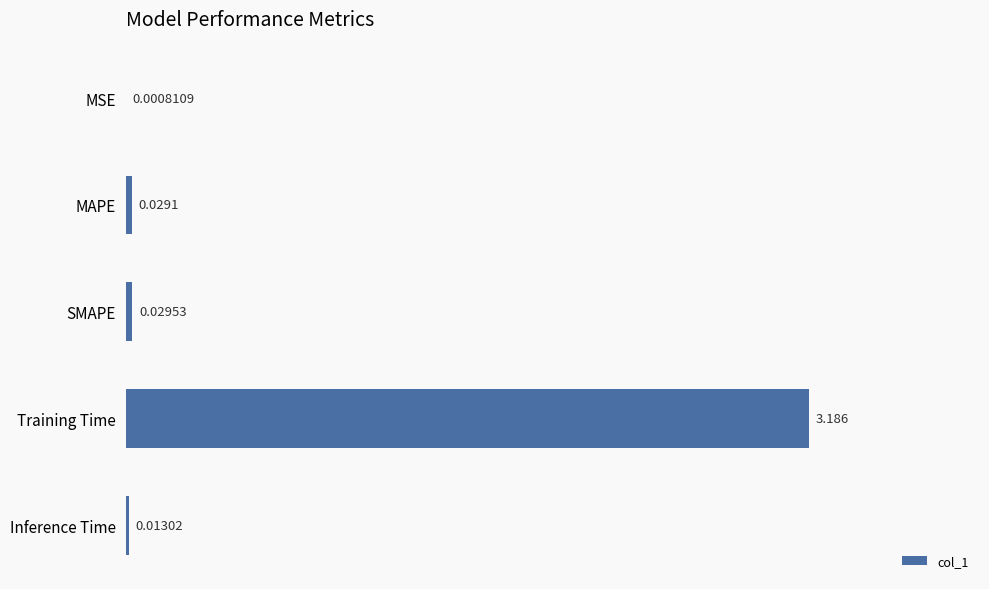

Which category has the highest value across all series?

Training Time